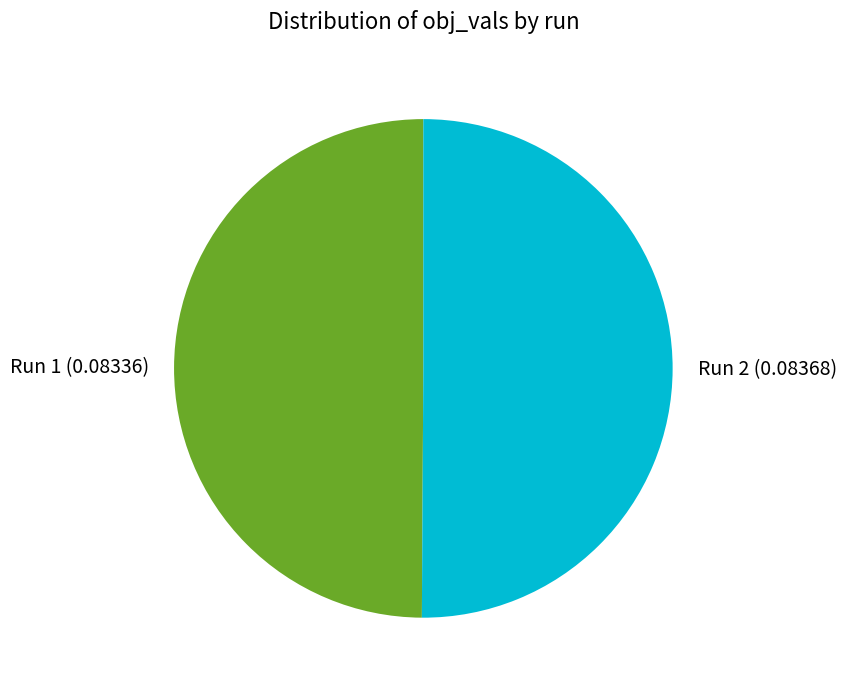

The Run 2 slice represents 45% of the pie. True or false?

False